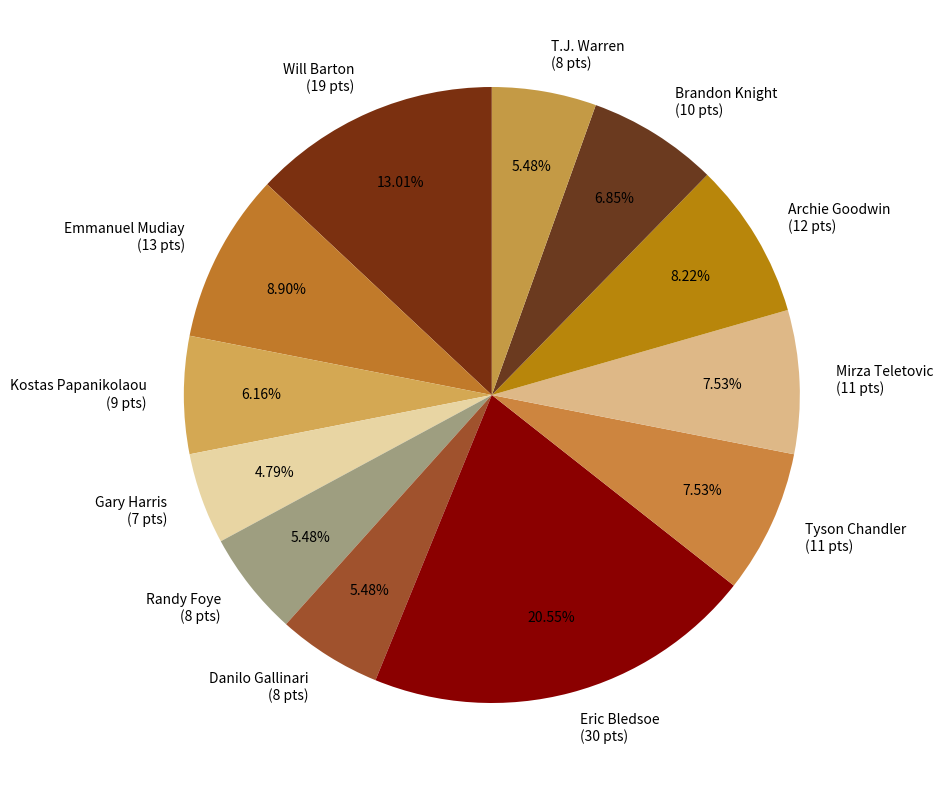

Combined, do Brandon Knight (10 pts) and Gary Harris (7 pts) account for over 50%?

No